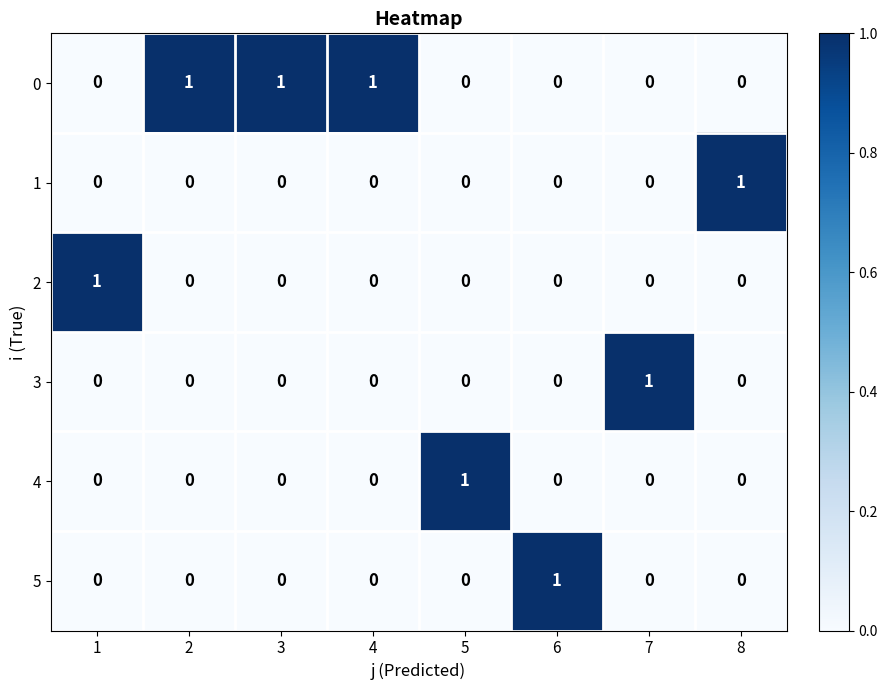

Is the value of 0 at 1 greater than the value of 1 at 8?

No